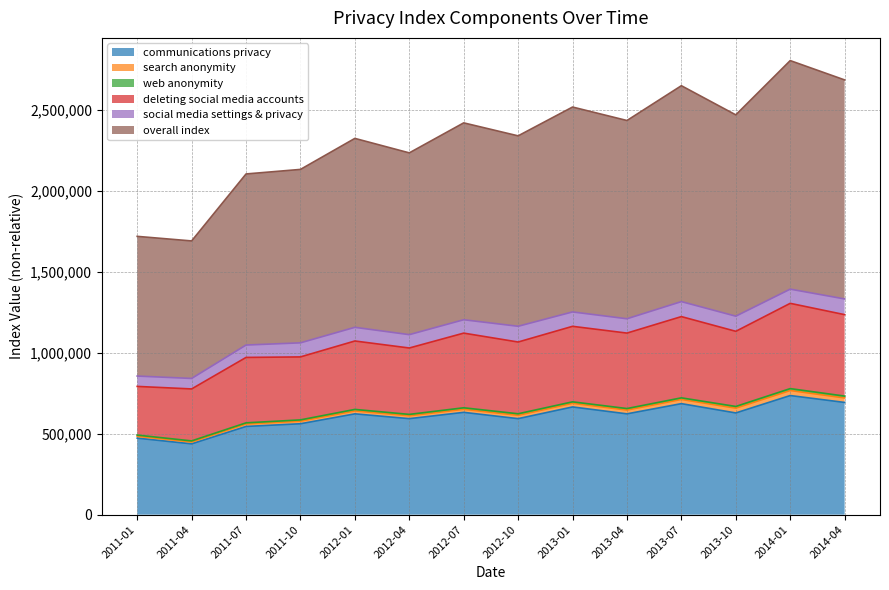

How many values in the overall index series exceed 1203033?

6